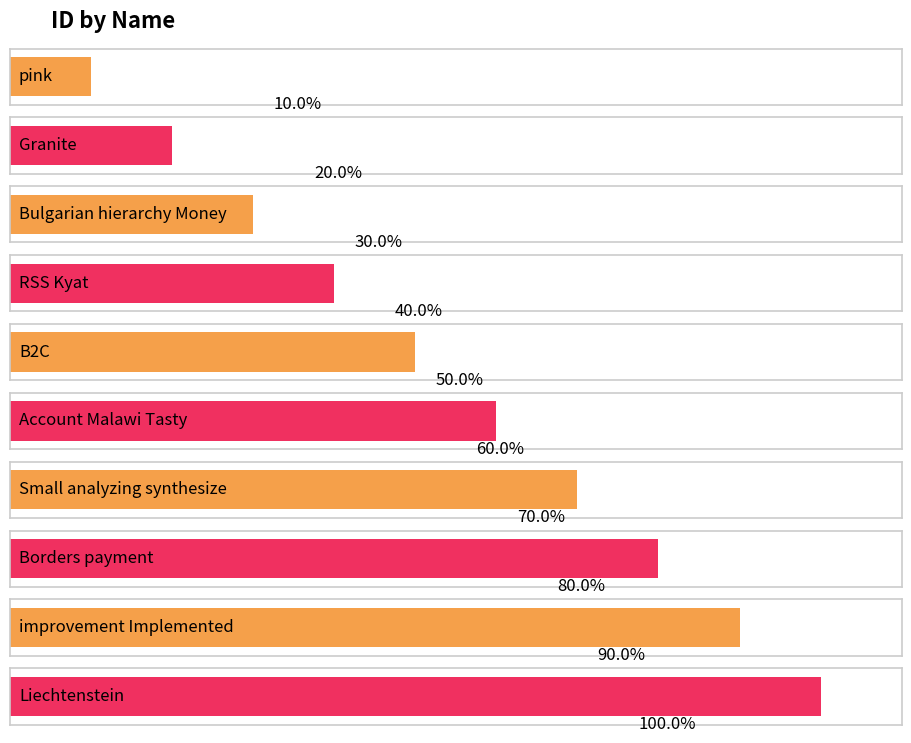

List the labels in order of value, smallest first.

pink, Granite, Bulgarian hierarchy Money, RSS Kyat, B2C, Account Malawi Tasty, Small analyzing synthesize, Borders payment, improvement Implemented, Liechtenstein